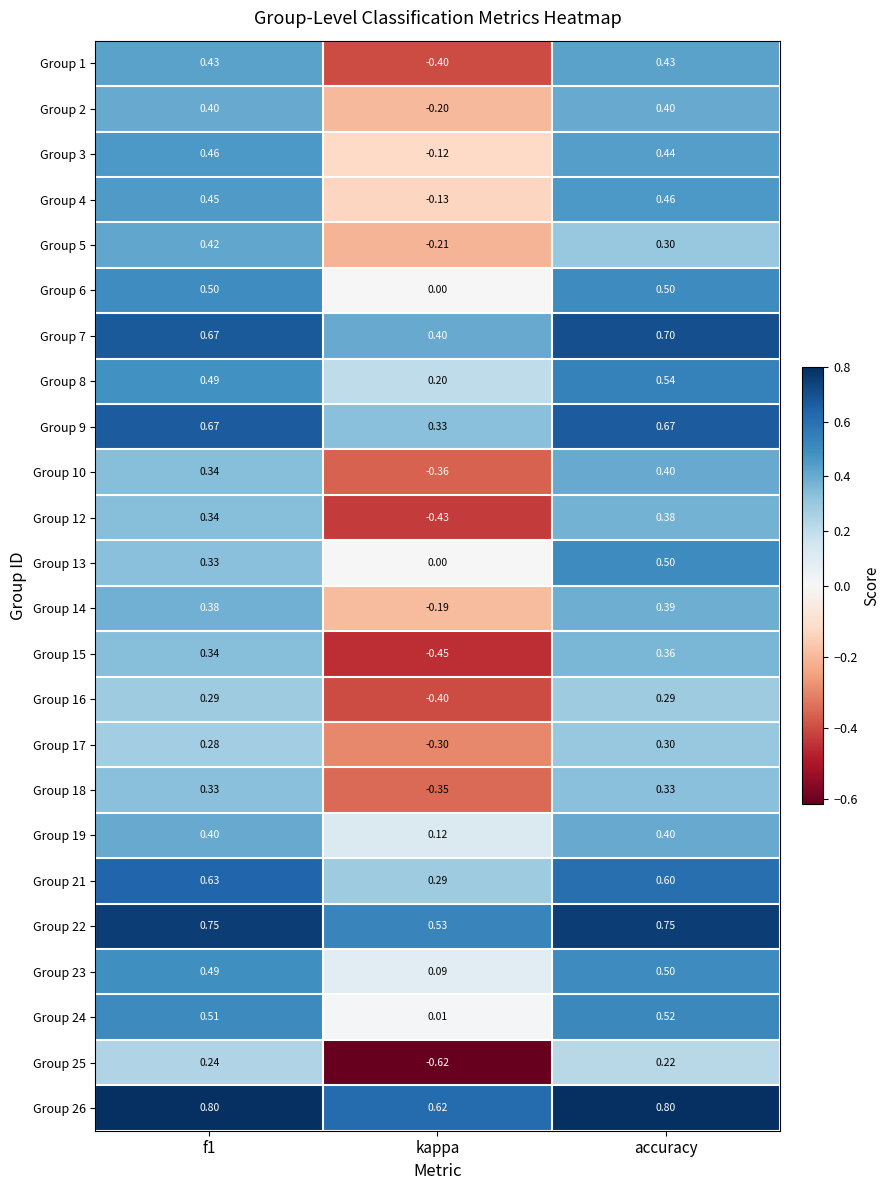

At which category is the sum across all series the highest?

accuracy